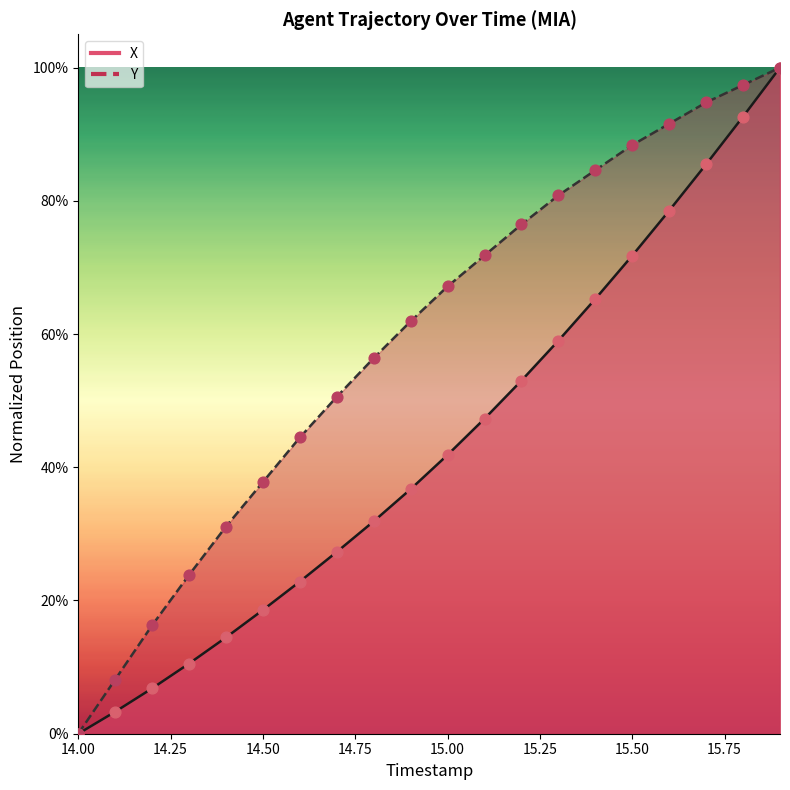

Is the value of Y at 15.75 greater than the value of X at 19?

No